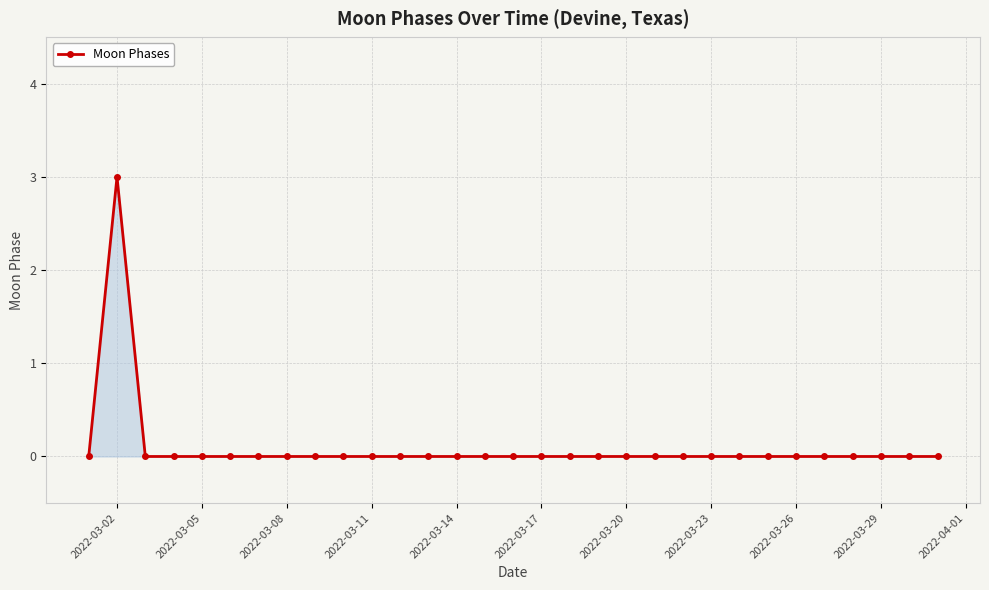

What is the difference between the maximum and minimum values?

3